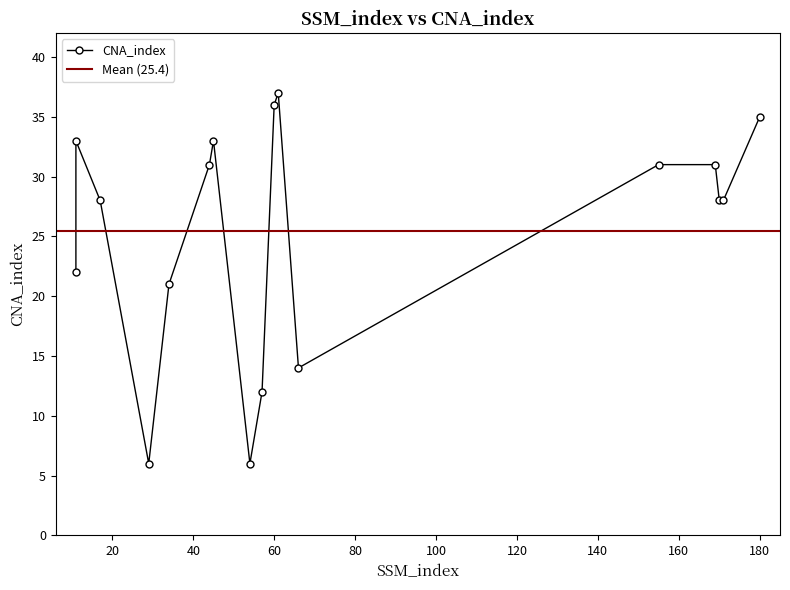

Where does the data first go above 28?

11